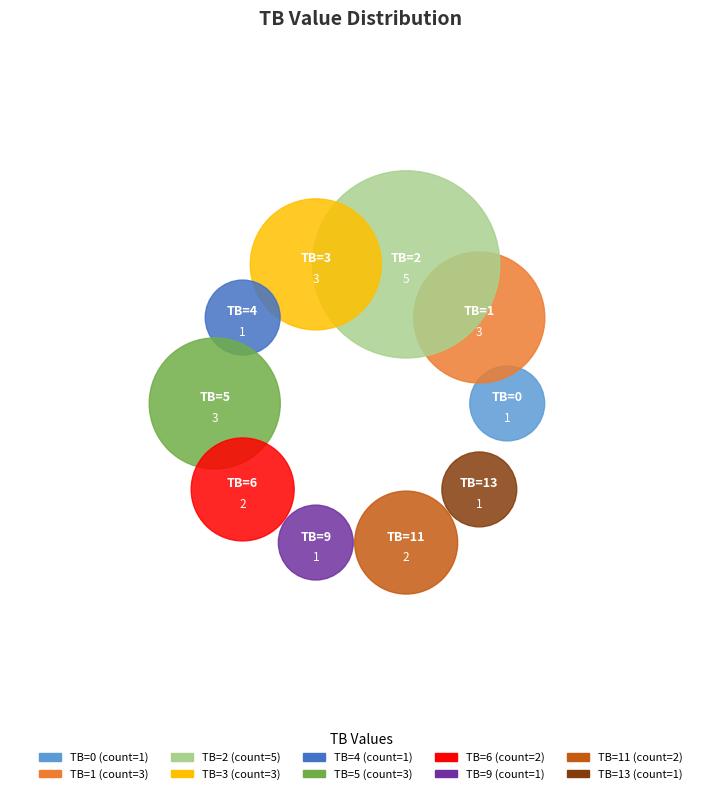

Is it true that 19 is 1% of the pie?

False